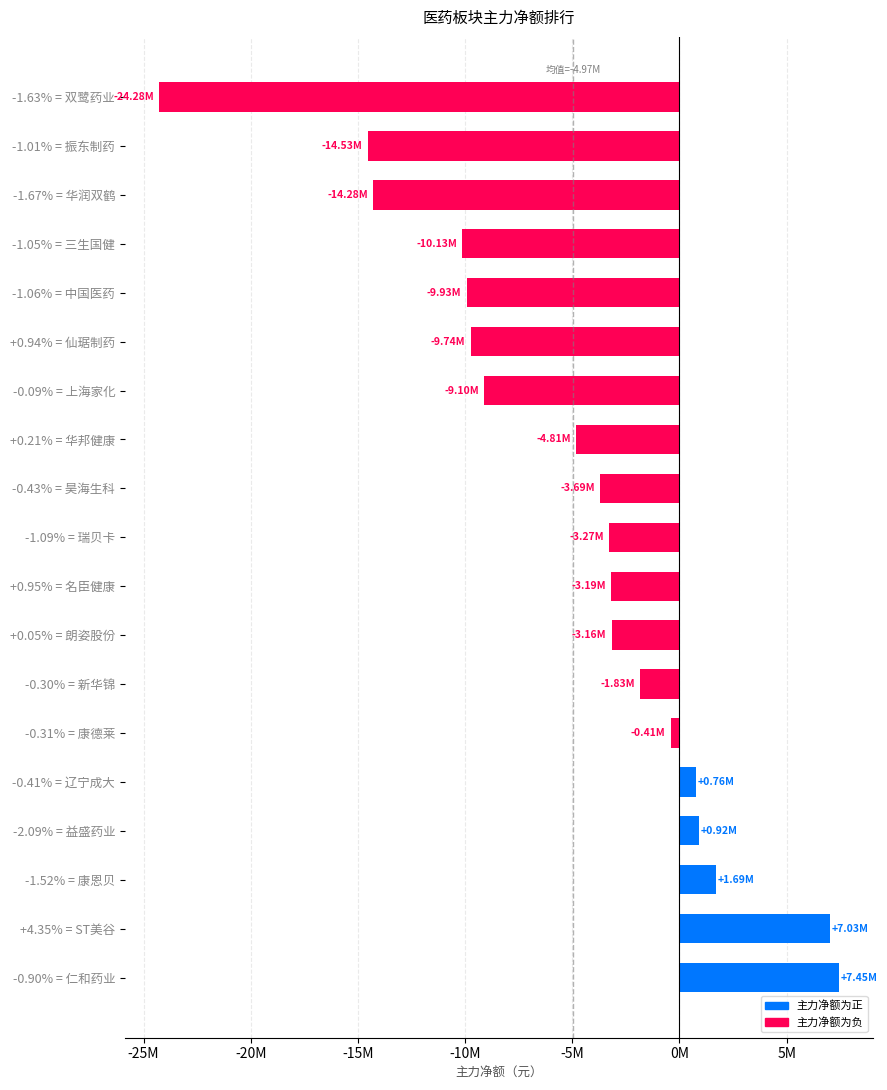

Does the chart contain any negative values?

Yes